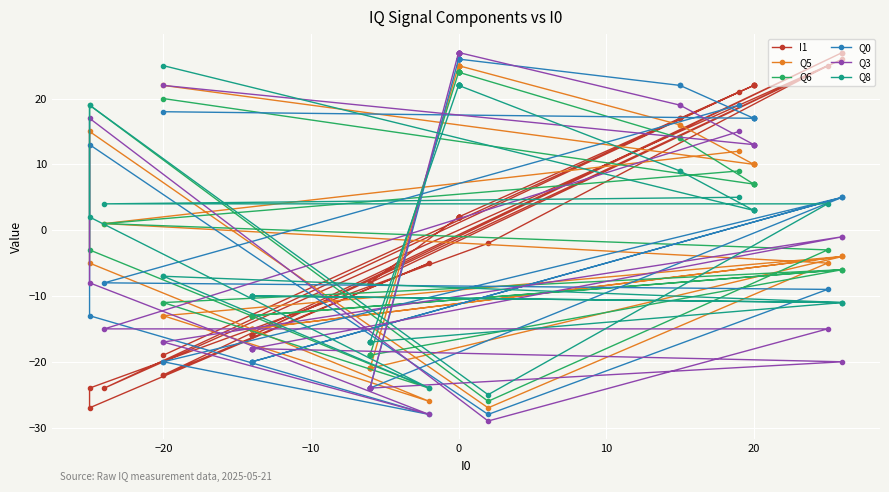

At which category is the sum across all series the highest?

8